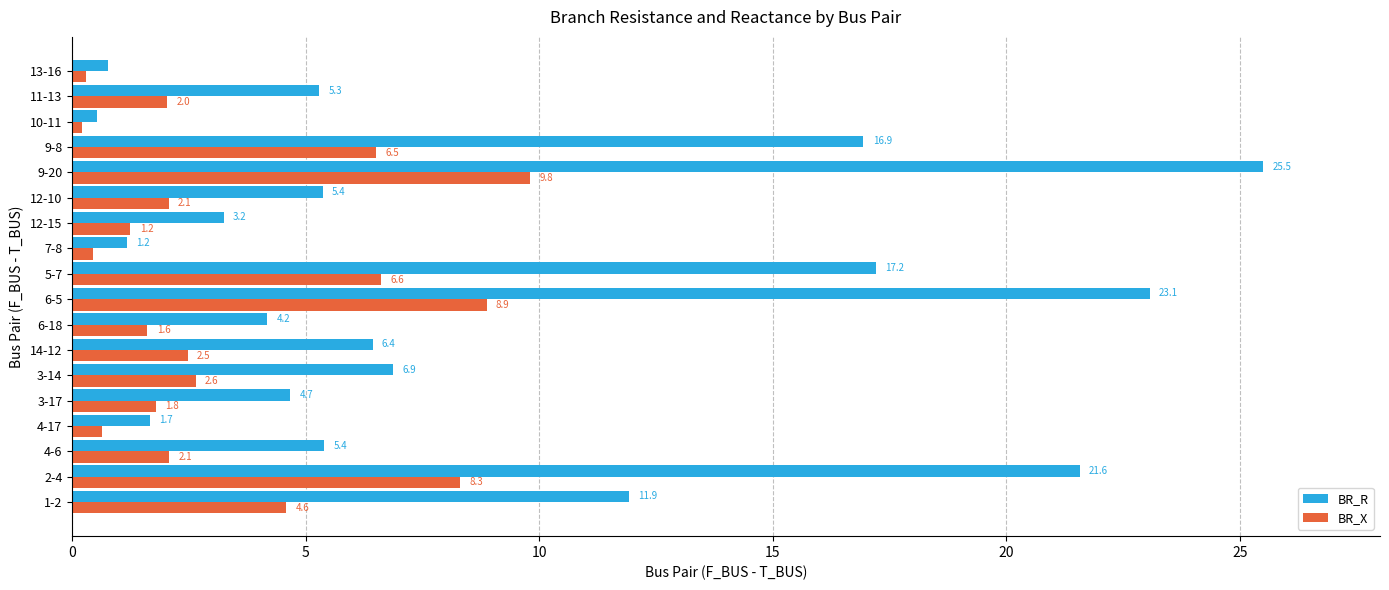

What is the highest value of the BR_R series?

25.5